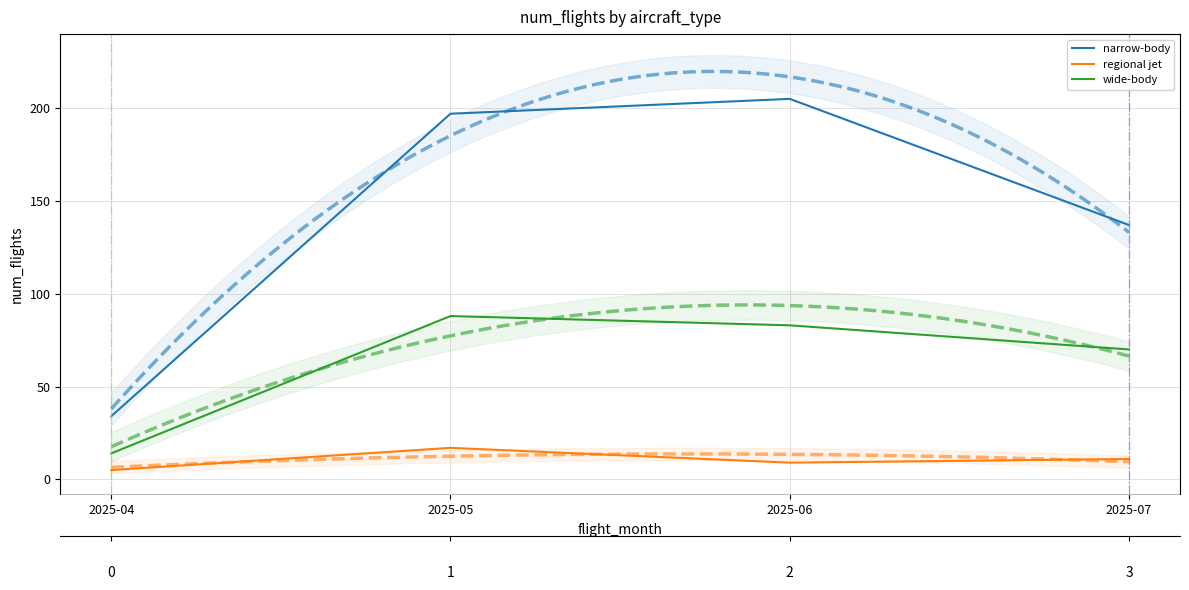

Does the chart display data point markers on the line(s)?

No